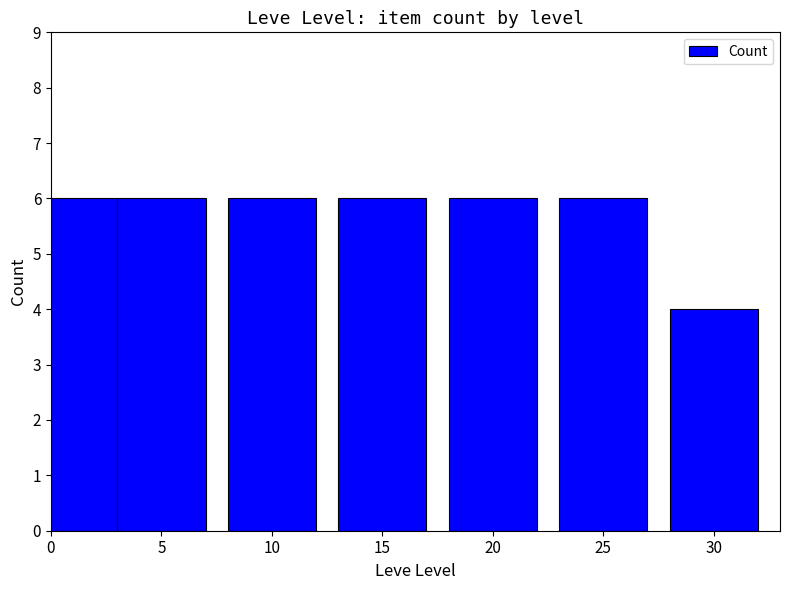

The value at 25 is 6. True or false?

True